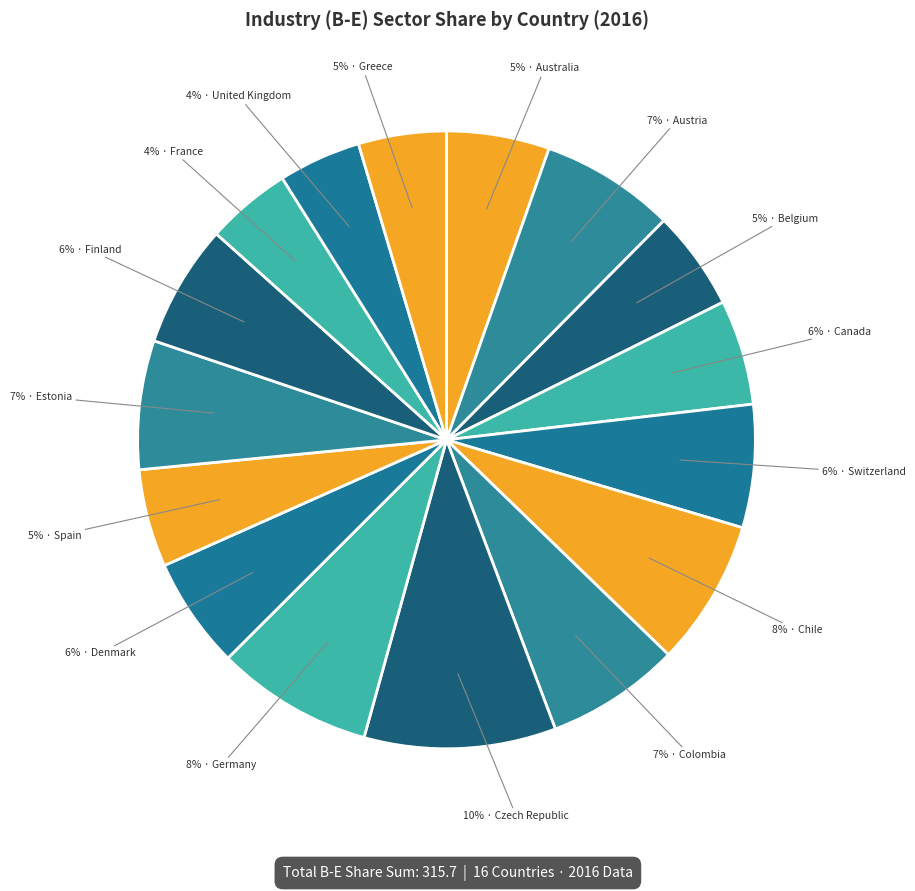

How many slices are in this pie chart?

16